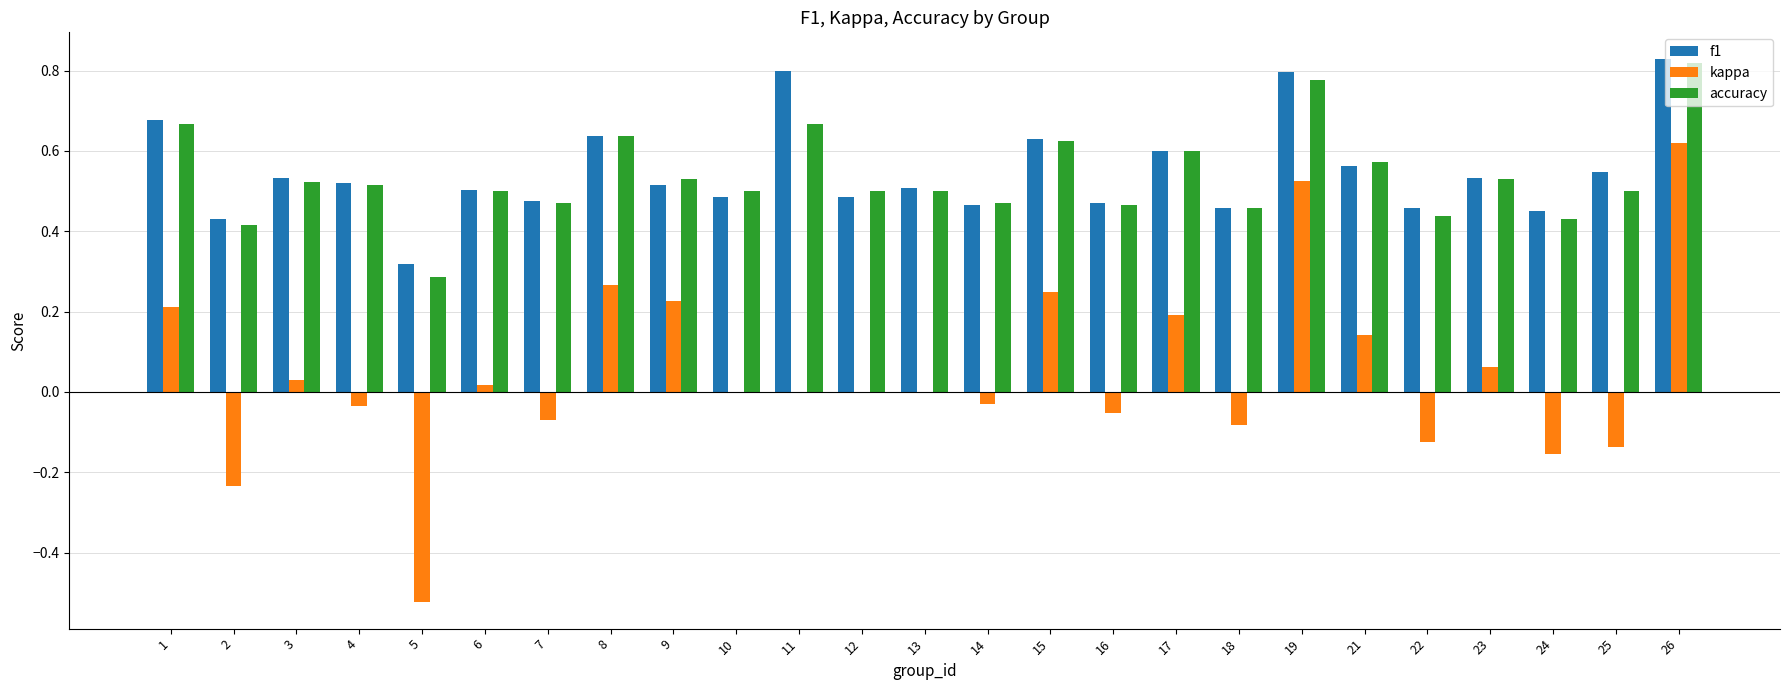

Which series changed the most between 16 and 19?

kappa